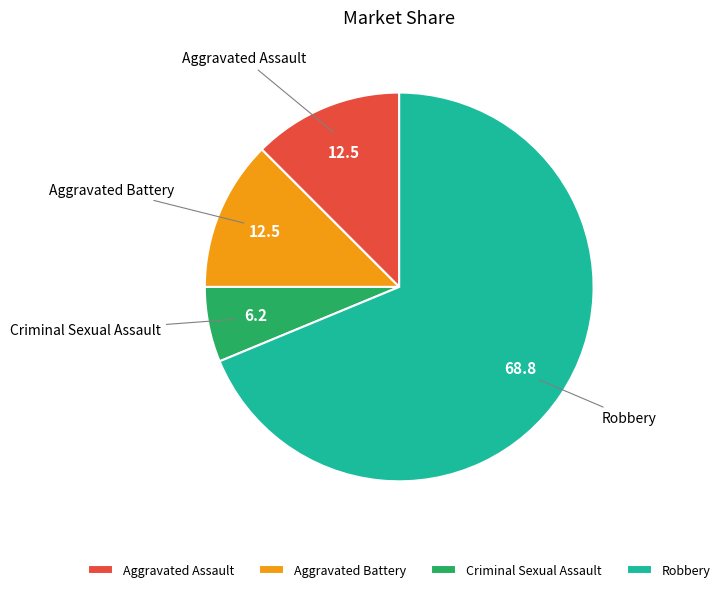

Which category accounts for the majority?

Robbery